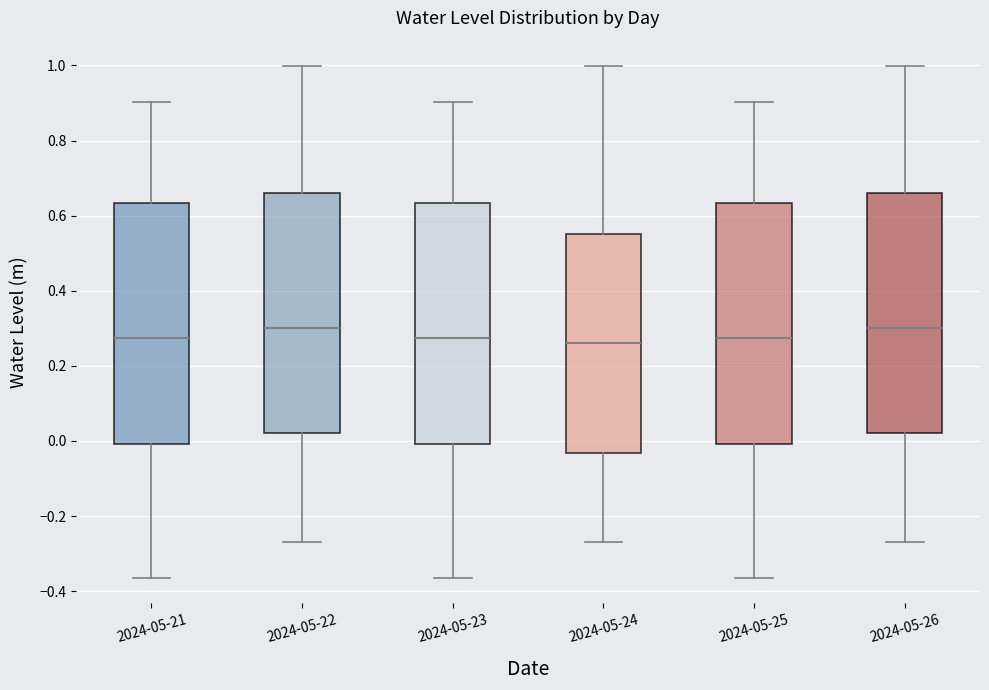

Reading left to right, transcribe this box plot: for each box, give where its median line is, the range the box spans, and where its two whiskers end, as read against the y-axis. The values are not printed on the chart, so give them approximately, as read against the axis.

2024-05-21: median 0.28, box 0.00 to 0.64, whiskers -0.36 to 0.90
2024-05-22: median 0.30, box 0.02 to 0.66, whiskers -0.26 to 1.00
2024-05-23: median 0.28, box 0.00 to 0.64, whiskers -0.36 to 0.90
2024-05-24: median 0.26, box -0.04 to 0.56, whiskers -0.26 to 1.00
2024-05-25: median 0.28, box 0.00 to 0.64, whiskers -0.36 to 0.90
2024-05-26: median 0.30, box 0.02 to 0.66, whiskers -0.26 to 1.00